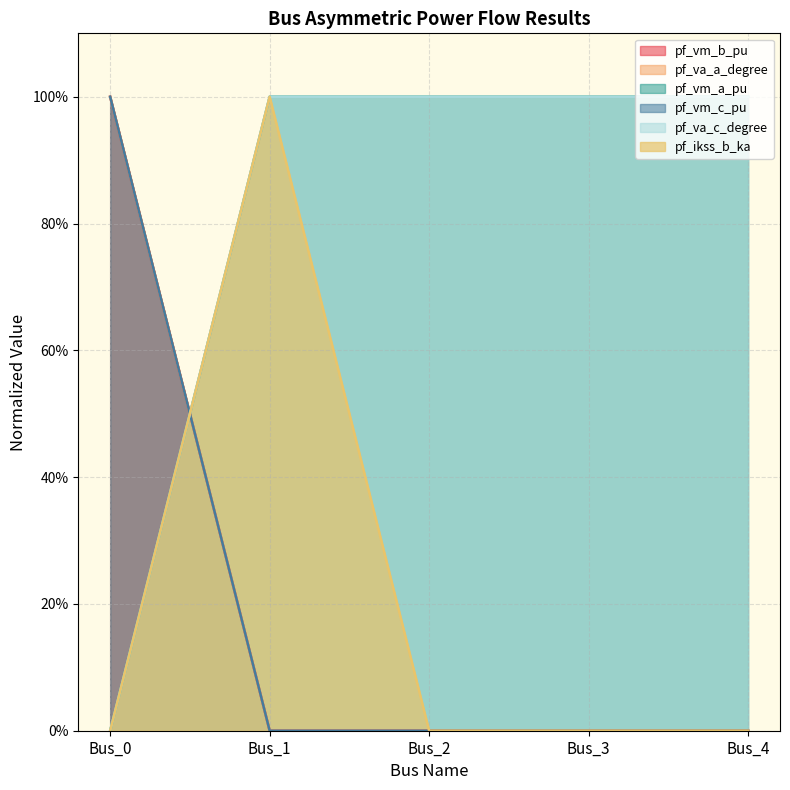

How many times do pf_ikss_b_ka and pf_vm_a_pu cross each other?

2